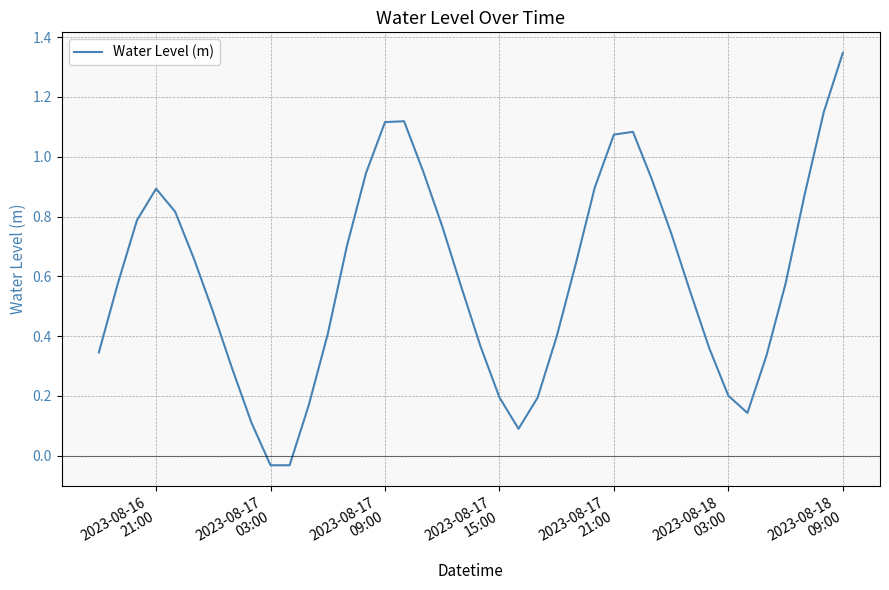

What is the difference between the maximum and minimum values?

1.4